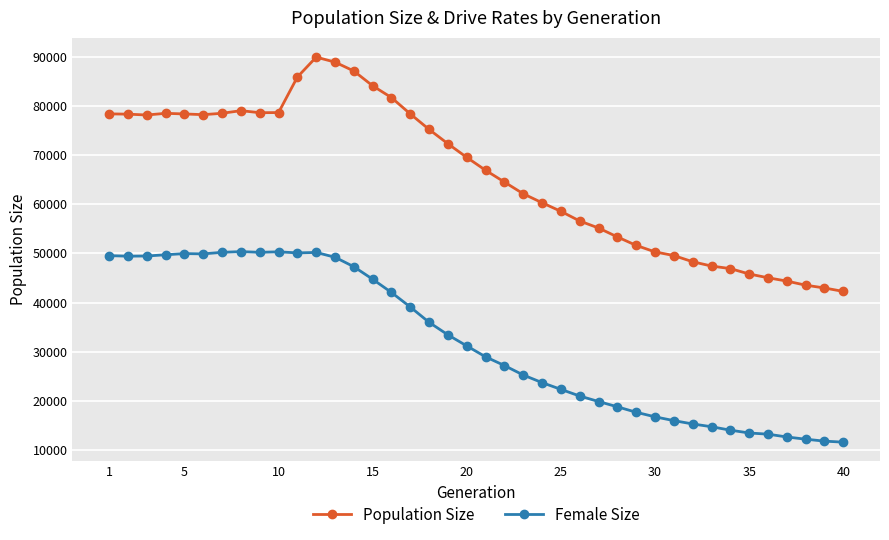

True or false: Population Size and Female Size cross at least once.

False